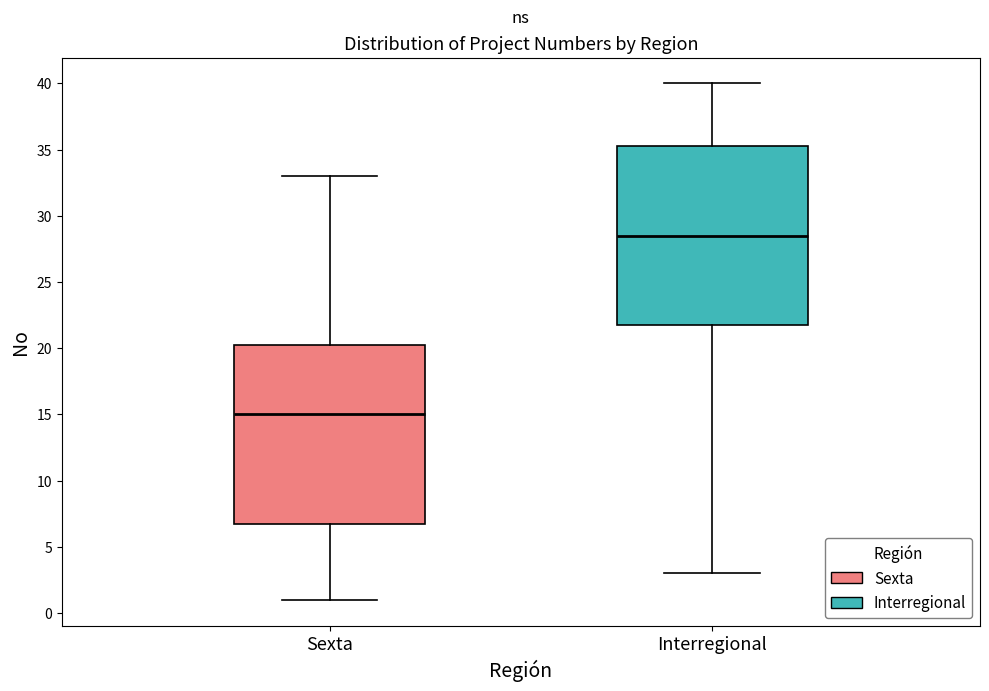

Reading left to right, read every box against the y-axis: the position of its median line, the range the box covers, and the ends of its whiskers. The values are not printed on the chart, so give them approximately, as read against the axis.

Sexta: median 15.0, box 7.0 to 20.5, whiskers 1.0 to 33.0
Interregional: median 28.5, box 22.0 to 35.5, whiskers 3.0 to 40.0